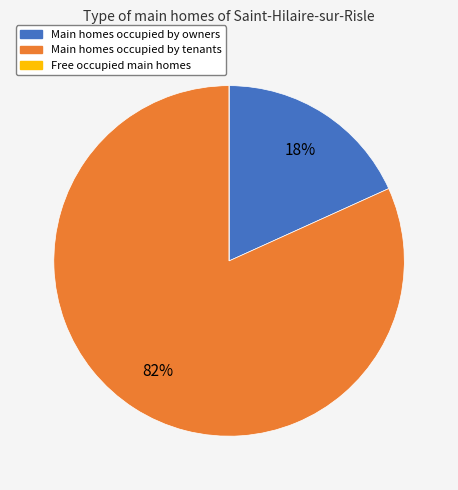

Does any single category account for the majority?

Yes